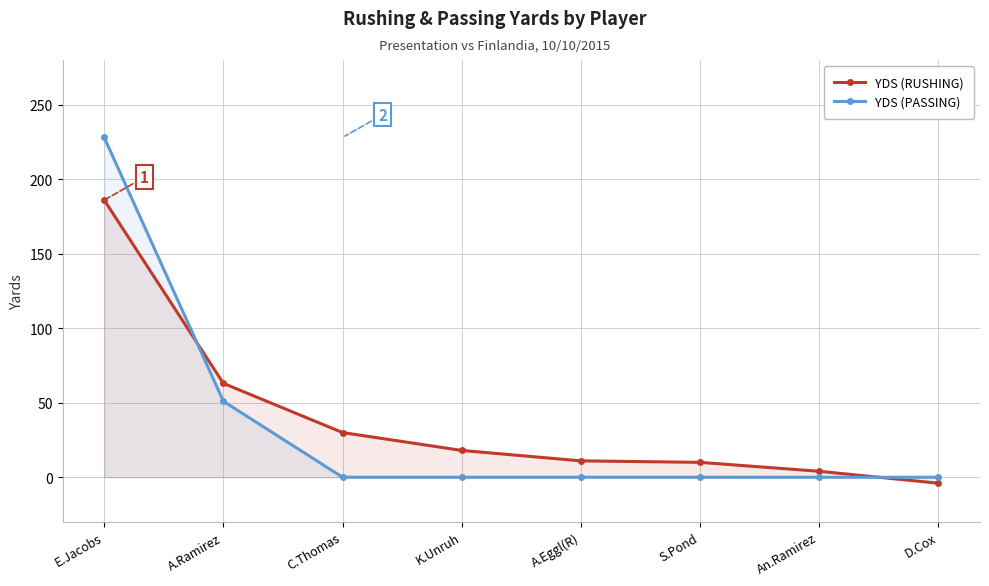

Which series has the largest total across all categories?

YDS (RUSHING)